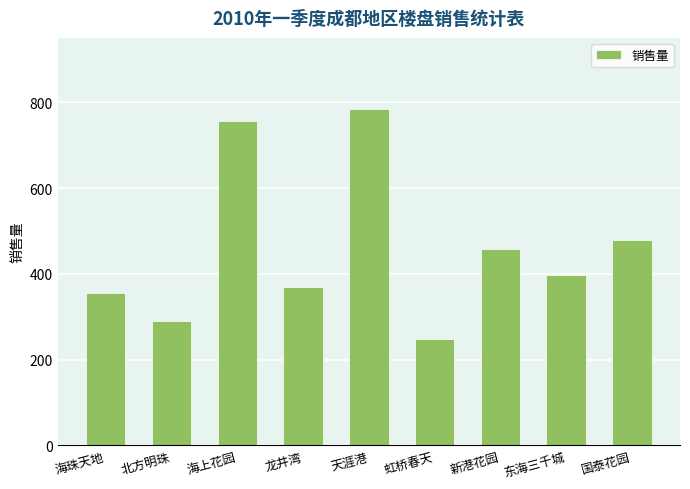

Between 龙井湾 and 天涯港, which is larger?

天涯港